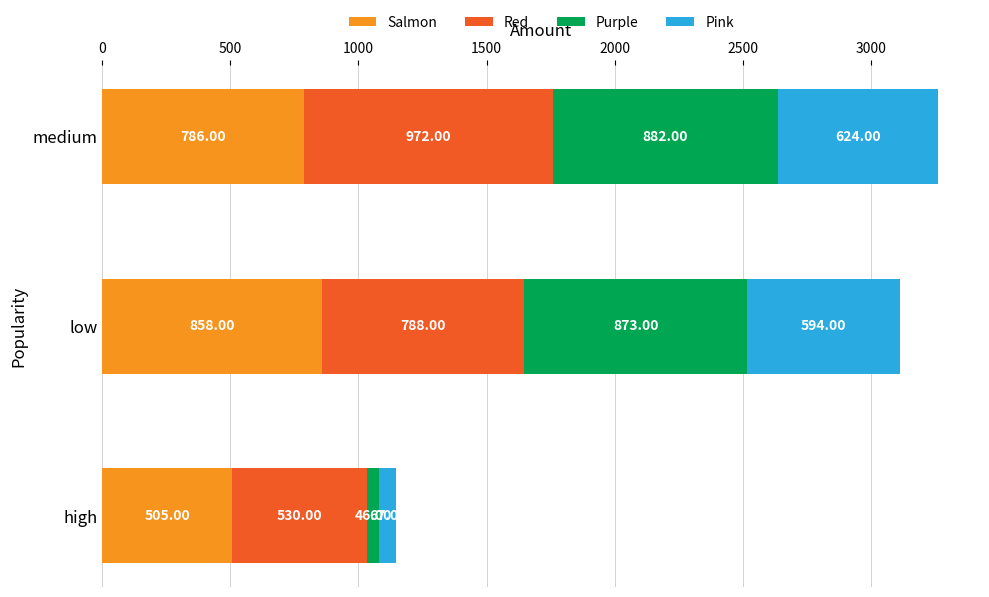

List the labels in order of Salmon value, smallest first.

high, medium, low